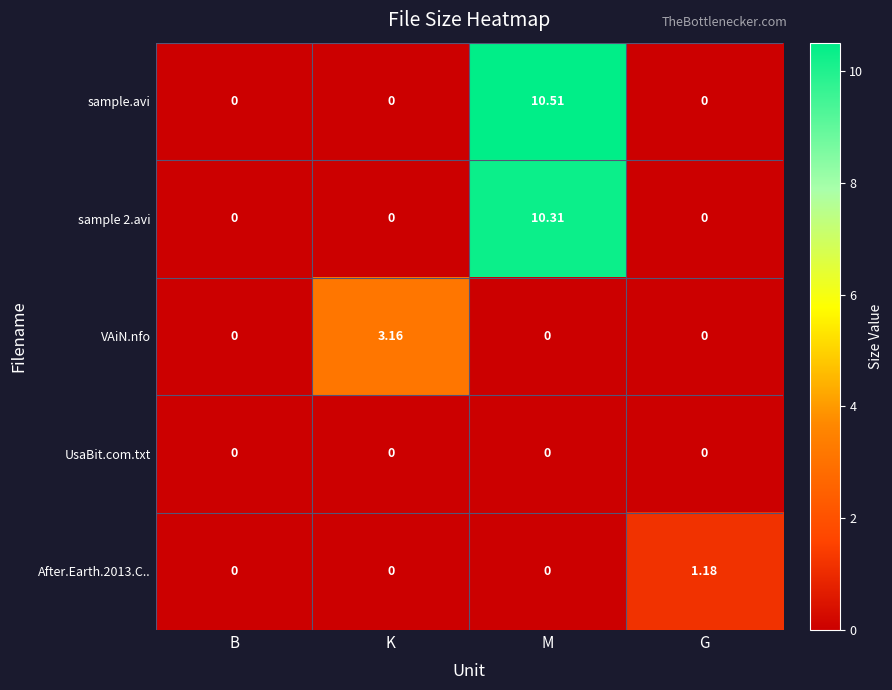

How many data points does each series have?

4